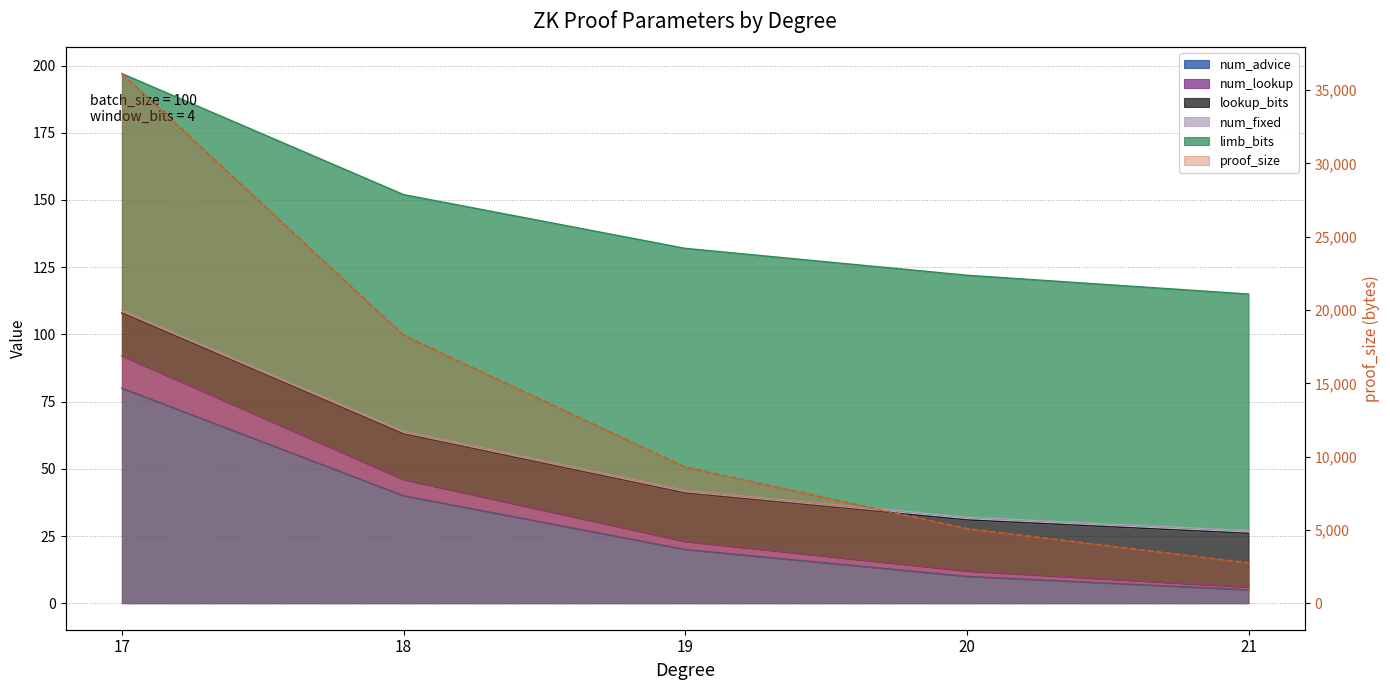

Is the value of proof_size at 18 greater than the value of num_advice at 20?

Yes